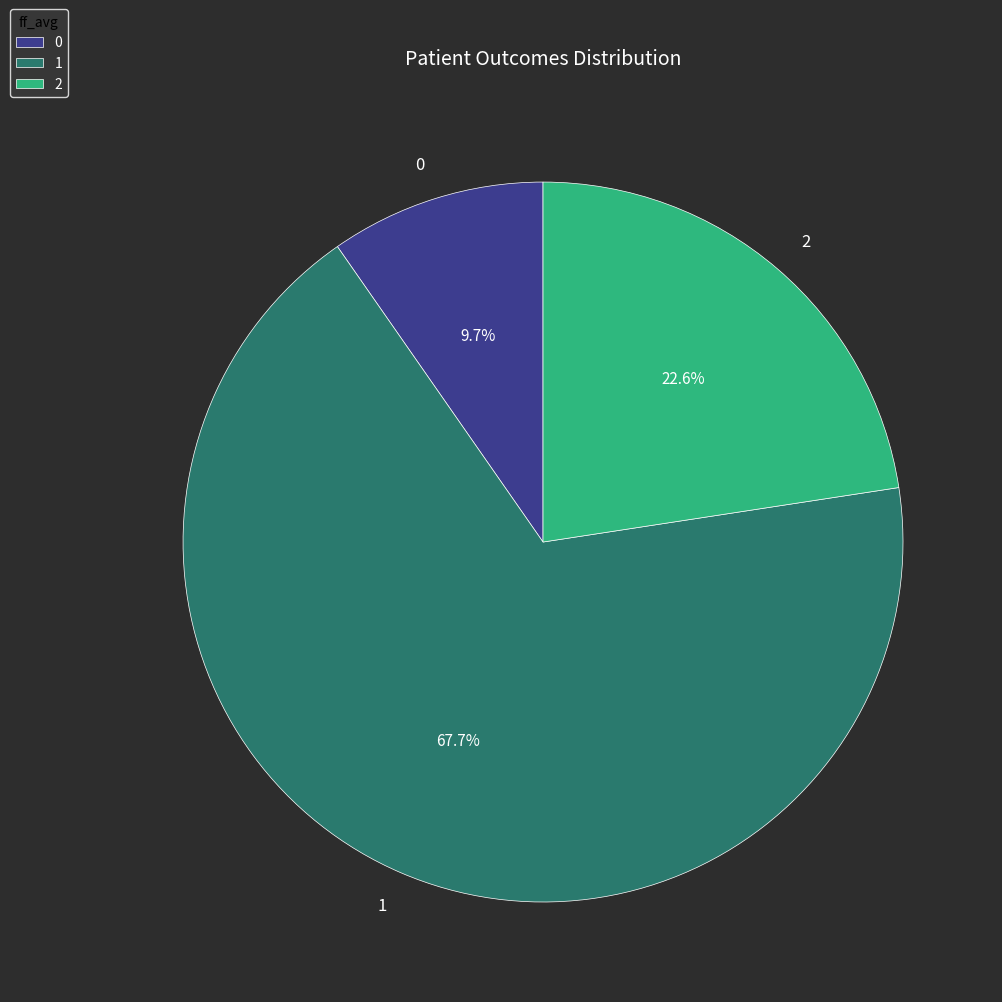

Rank the categories by value from highest to lowest.

1, 2, 0